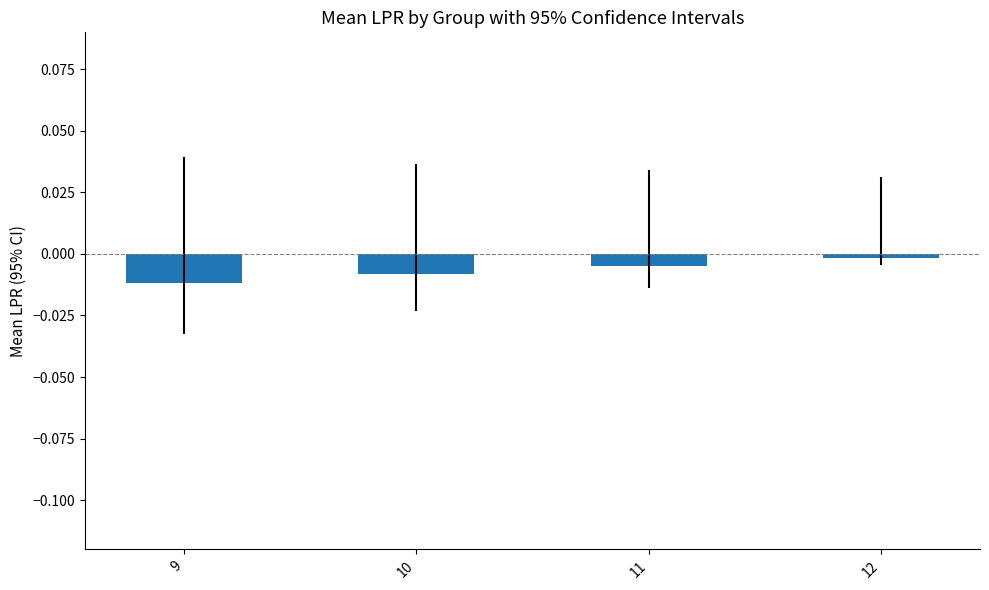

List the labels in order of value, smallest first.

9, 10, 11, 12